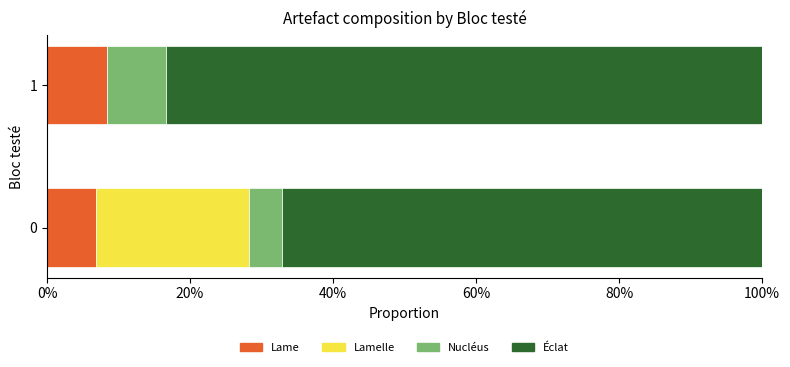

Read the Lame value at 1.

8.3